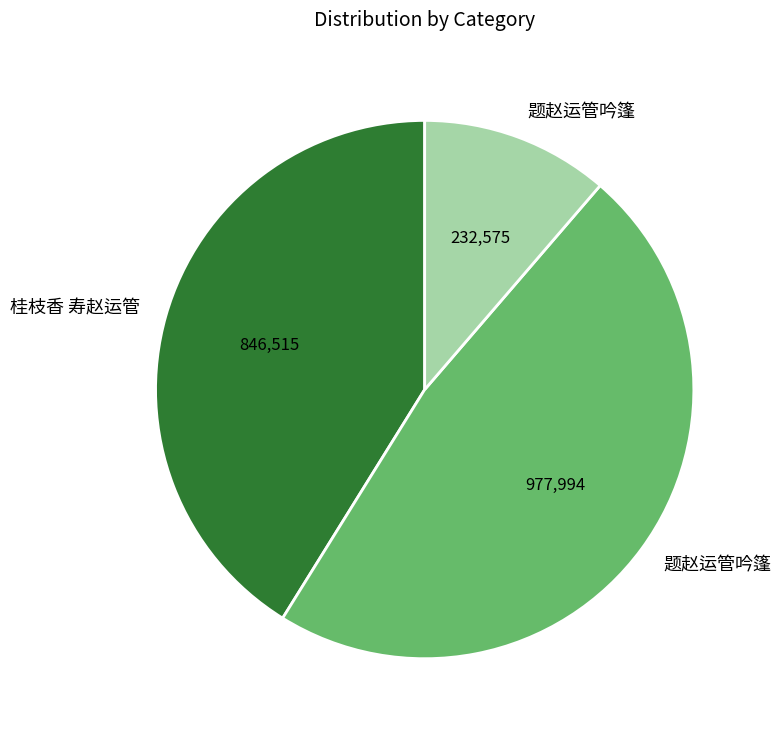

Is there any slice that represents more than half of the pie?

No